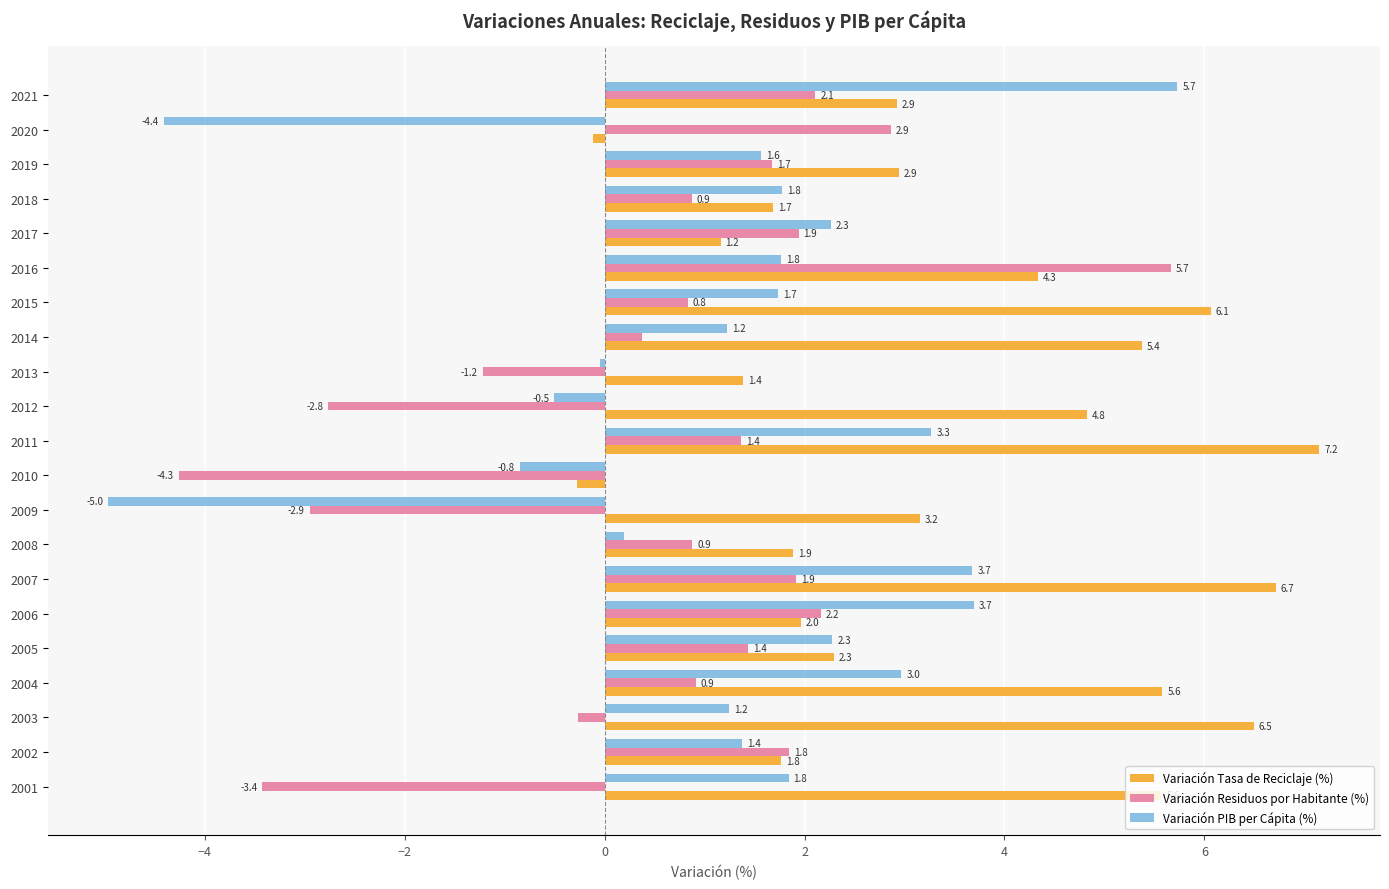

What is the approximate value of Variación Residuos por Habitante (%) at 2005?

1.4